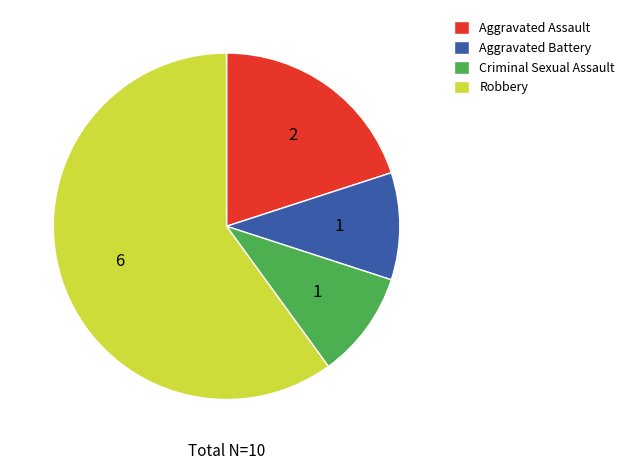

The Aggravated Assault slice represents 20% of the pie. True or false?

True